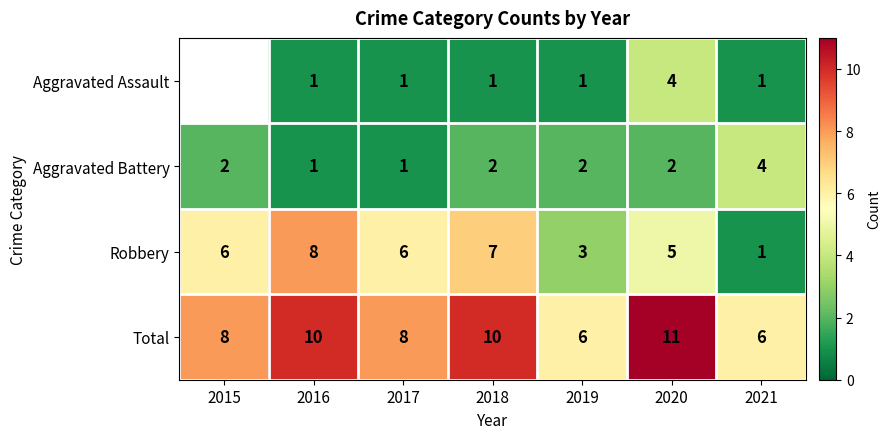

What is the approximate value of Robbery at 2017?

6